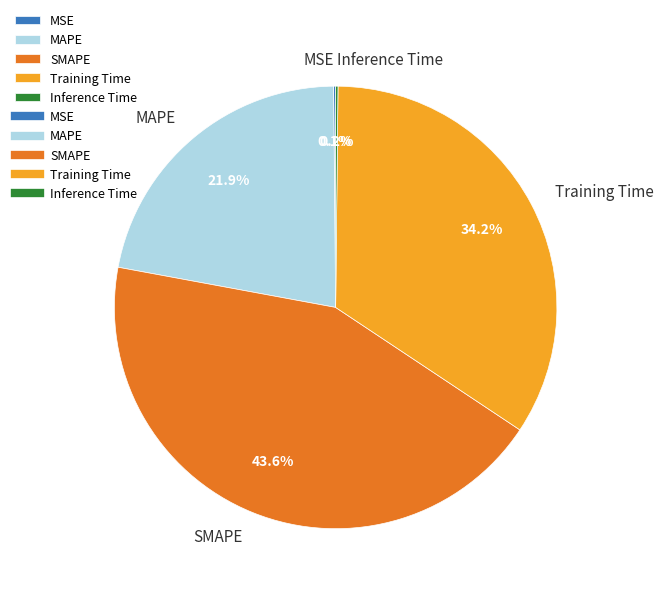

Is there any slice that represents more than half of the pie?

No